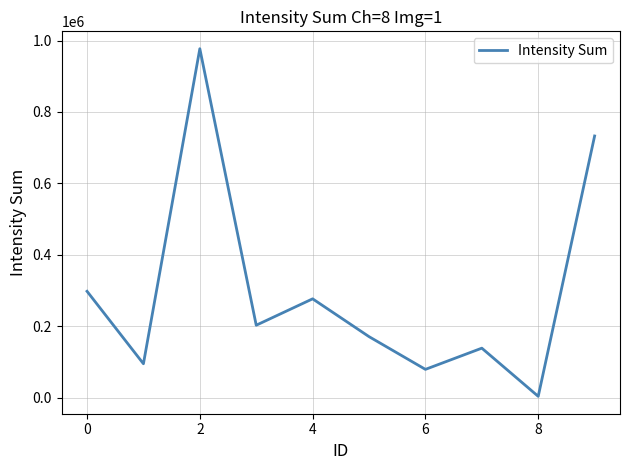

How many lines are shown in the chart?

1